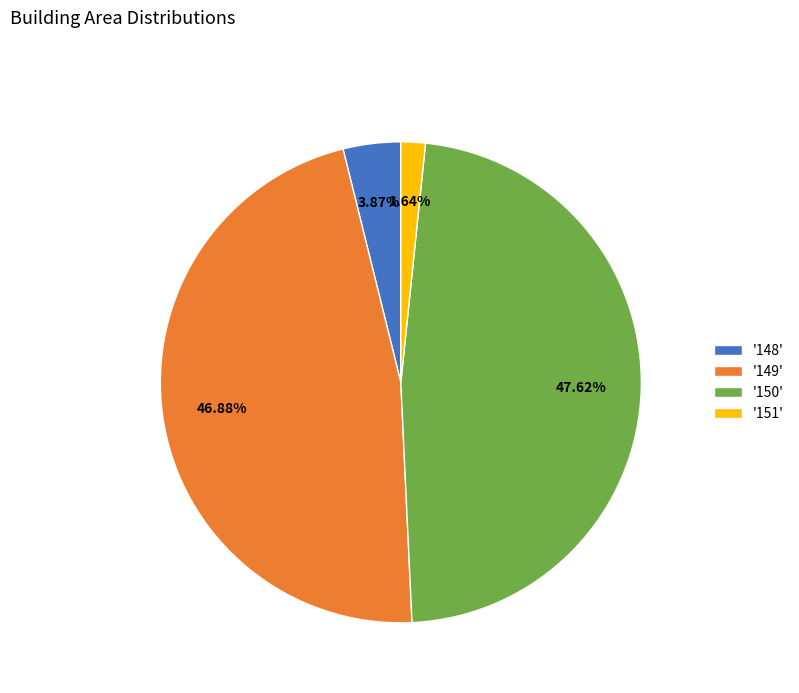

Rank the categories by value from lowest to highest.

'151', '148', '149', '150'